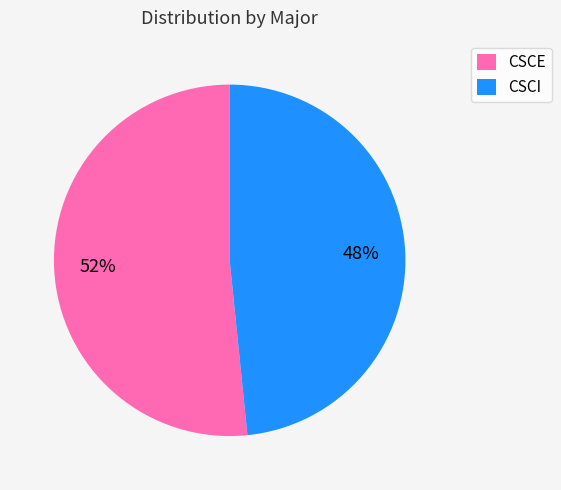

Which slice represents more than half of the pie?

CSCE